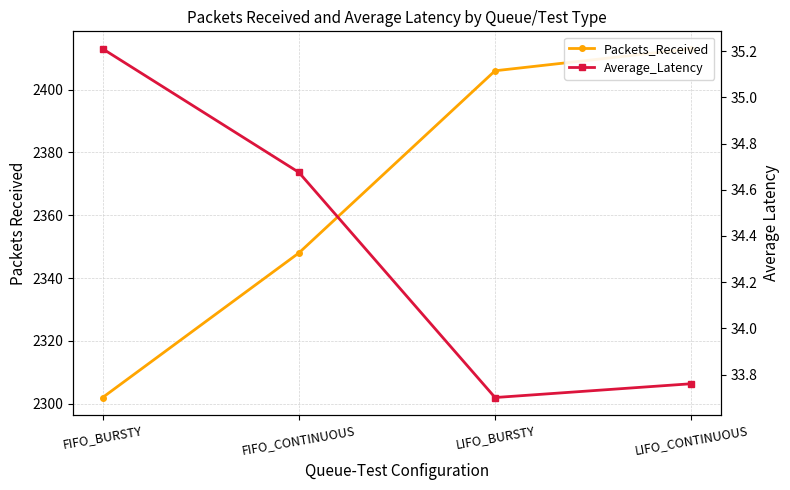

Between LIFO_BURSTY and LIFO_CONTINUOUS, which series saw the biggest shift?

Packets_Received